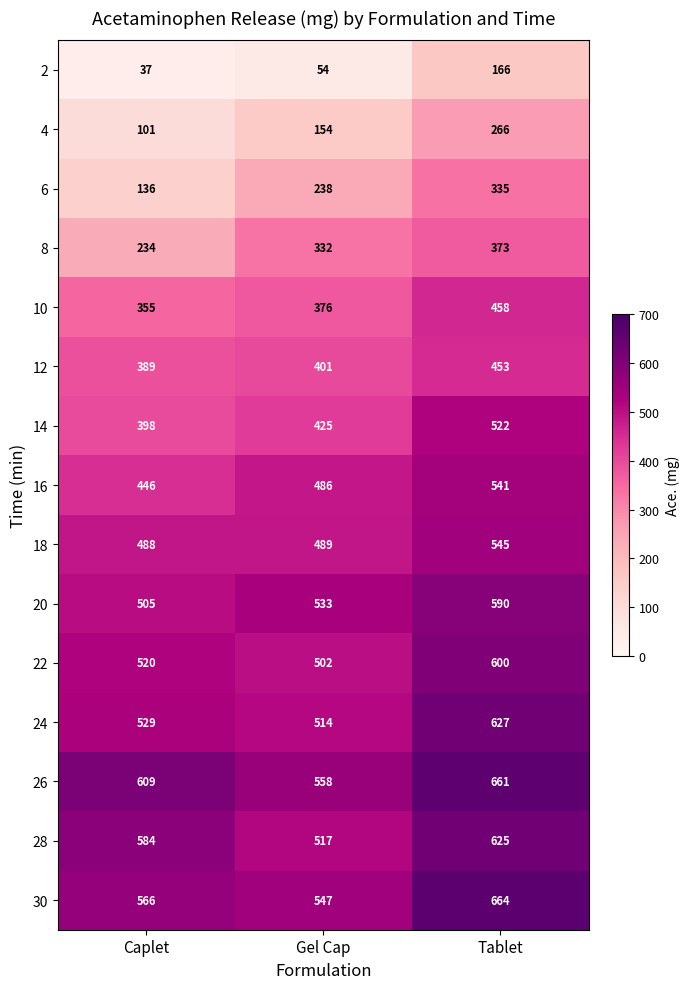

What is the average value of the 24 series?

557